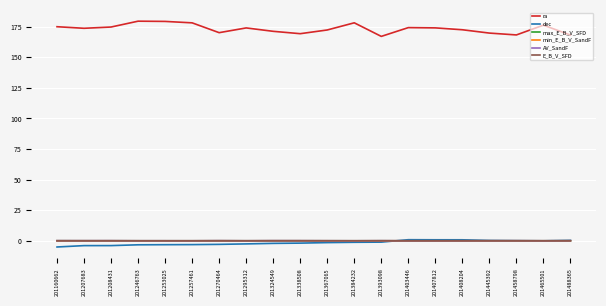

True or false: min_E_B_V_SandF and ra cross at least once.

False